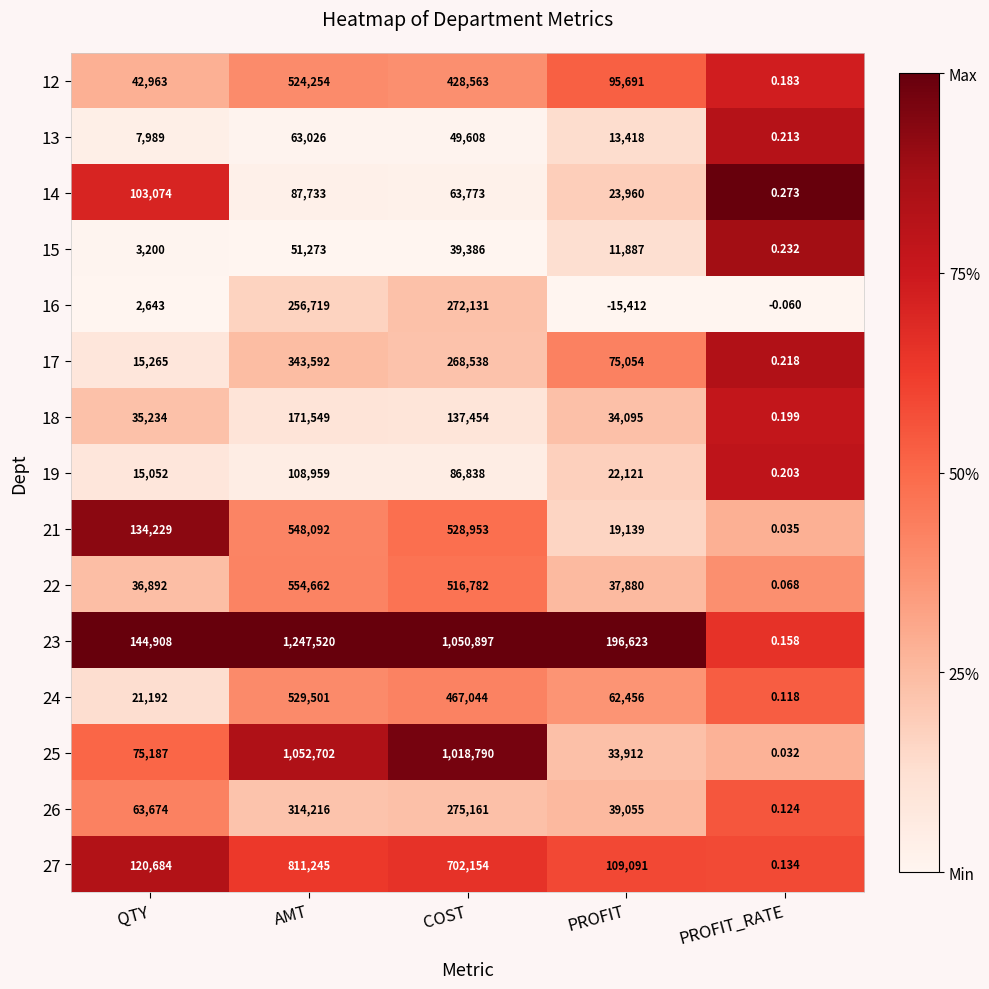

Is the value of 19 at PROFIT greater than the value of 23 at PROFIT_RATE?

Yes